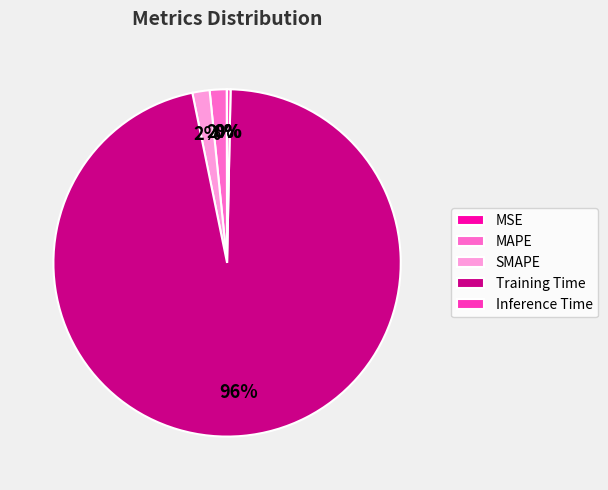

Combined, do SMAPE and Inference Time account for over 50%?

No